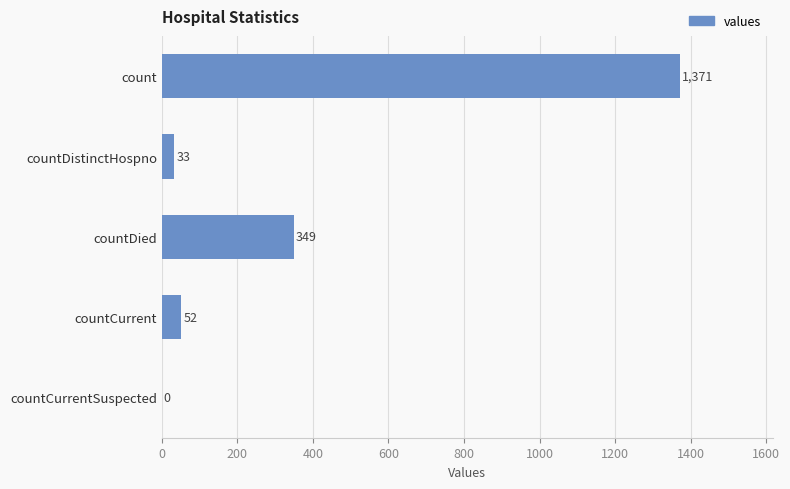

Where is the data nearest to the value 685?

countDied